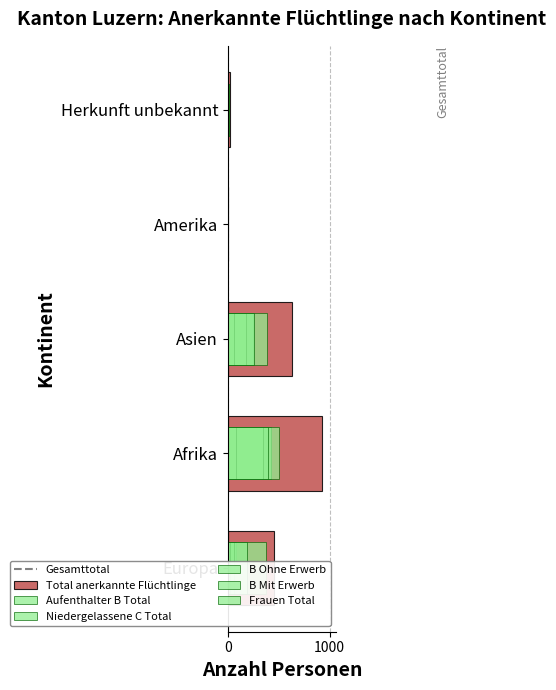

Does the chart contain stacked bars?

No